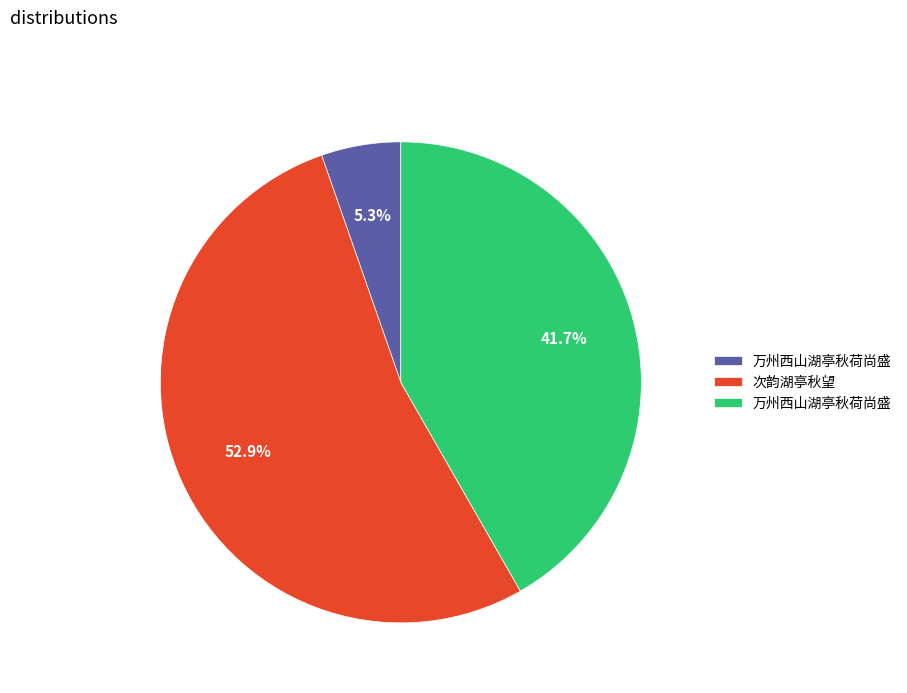

Is there a majority slice in this chart?

Yes